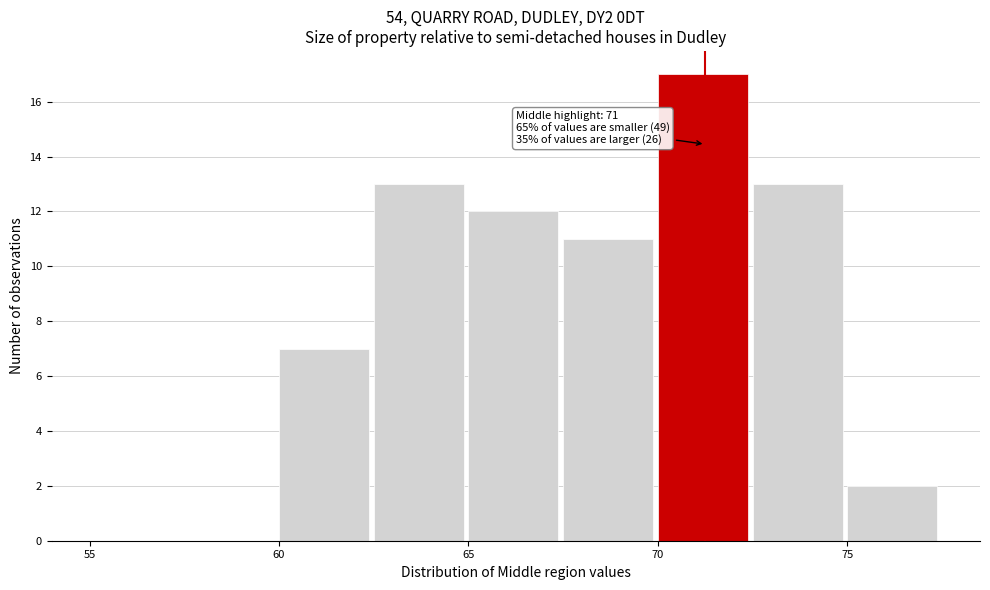

Over which range of the x-axis is the bar tallest?

70.0 to 72.5